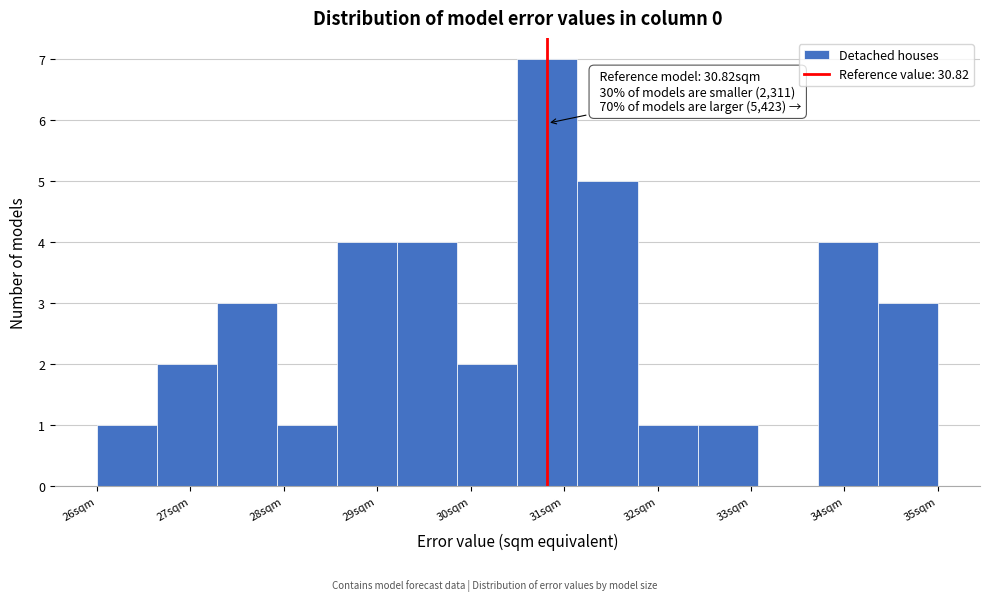

Which range on the x-axis has the tallest bar?

30.5 to 31.1